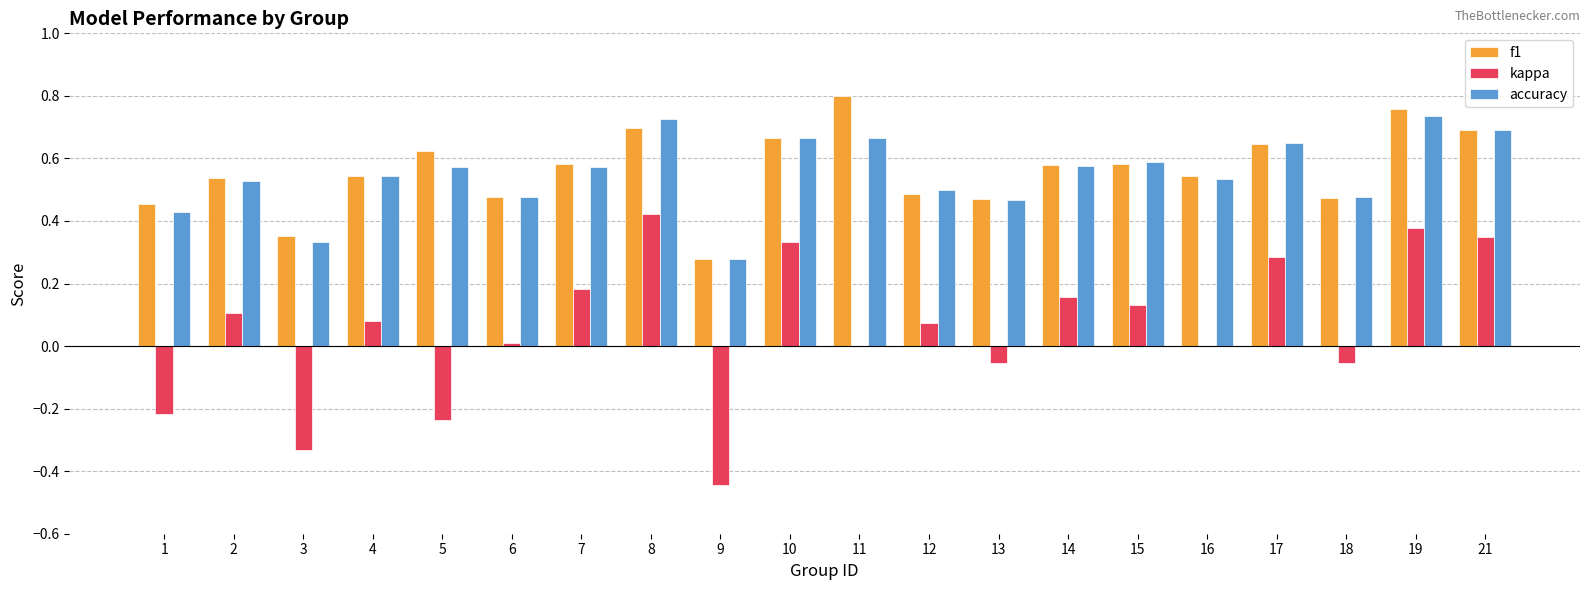

What are all the series names shown in the legend?

f1, kappa, accuracy